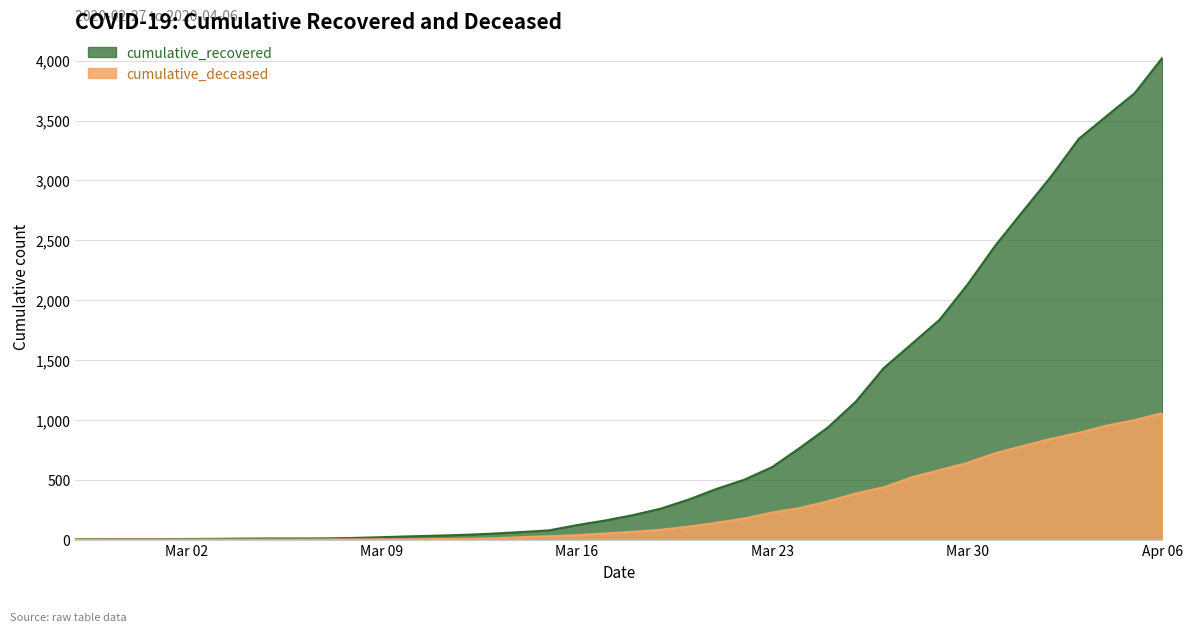

Which series has the largest range (max minus min)?

cumulative_recovered